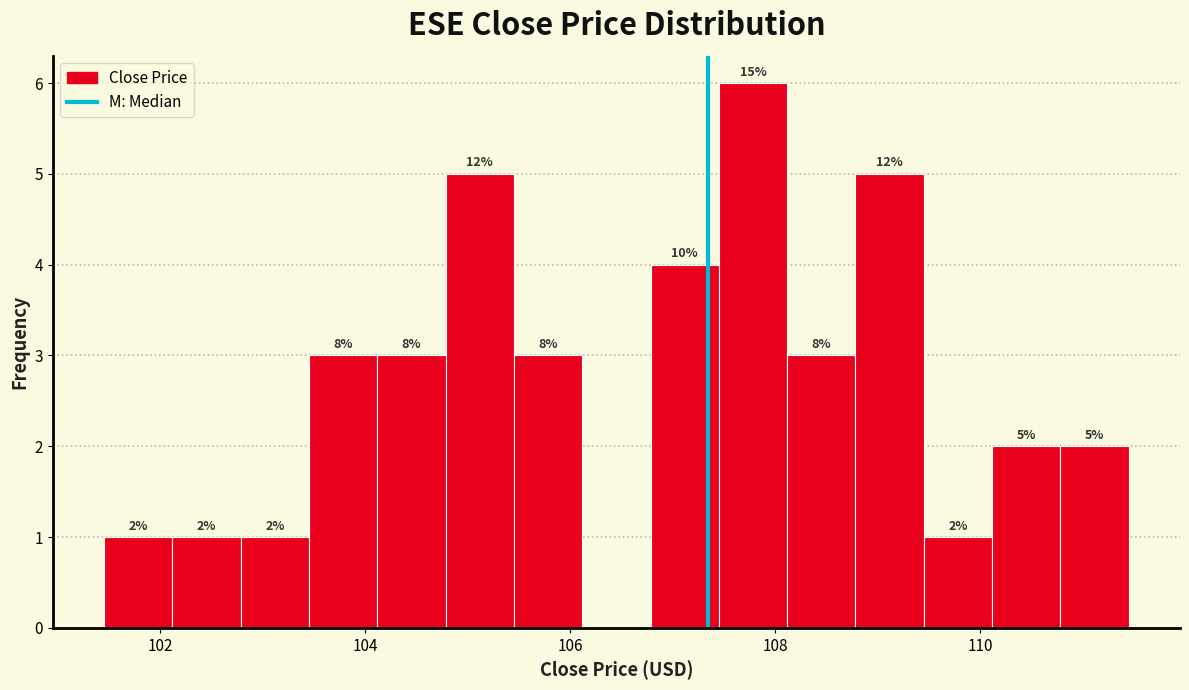

Read against the x-axis, roughly where is the centre of the tallest bar?

107.8